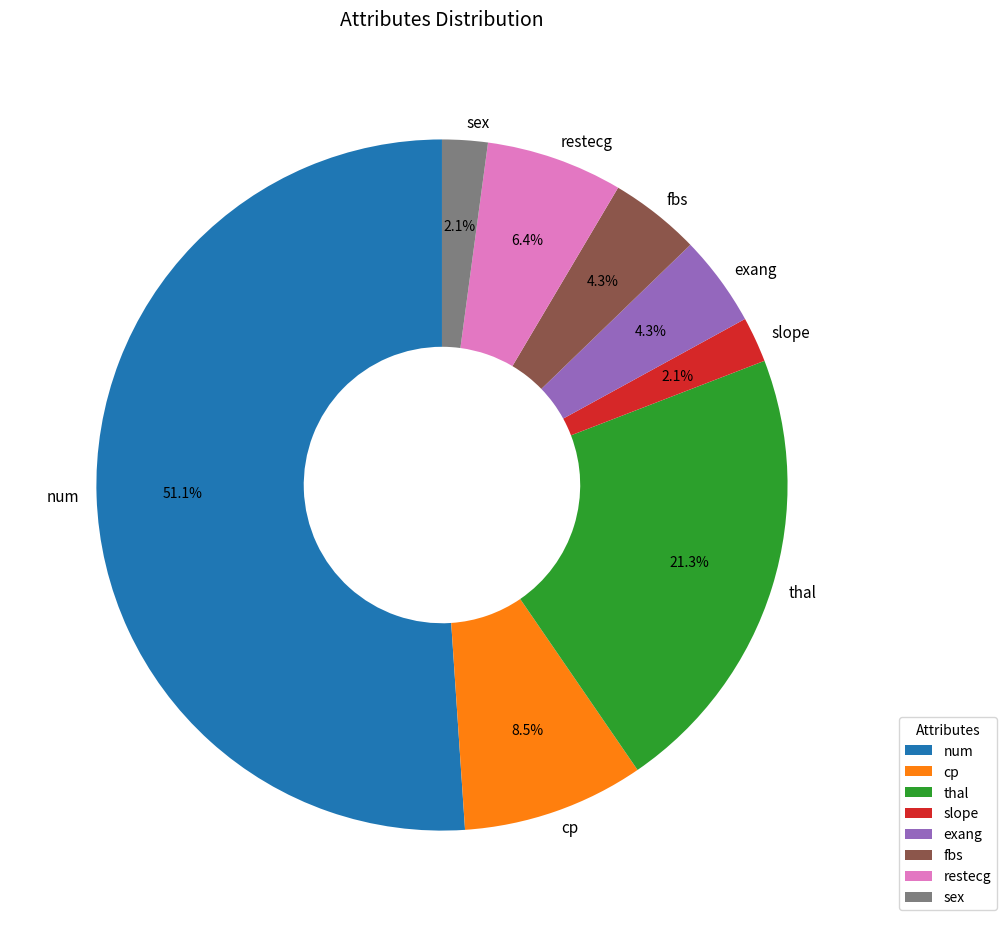

Combined, what portion of the pie is fbs and sex?

6.4%